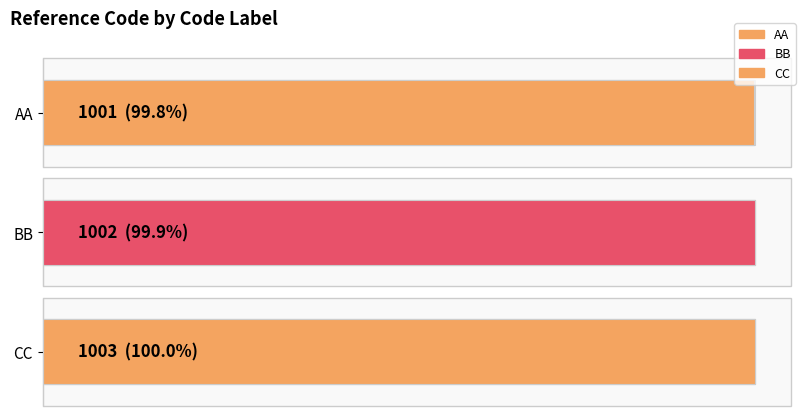

What is the difference between the values at BB and CC?

1